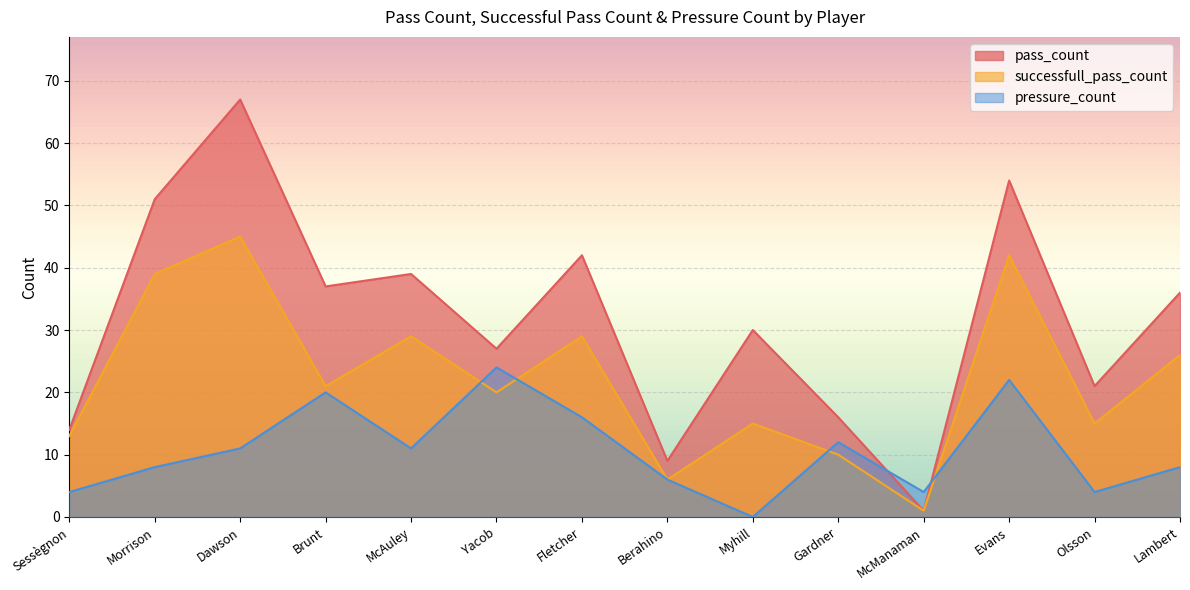

Reading right to left, list all the values displayed in this chart.

pass_count: 36	21	54	1	16	30	9	42	27	39	37	67	51	14
successfull_pass_count: 26	15	42	1	10	15	6	29	20	29	21	45	39	13
pressure_count: 8	4	22	4	12	0	6	16	24	11	20	11	8	4